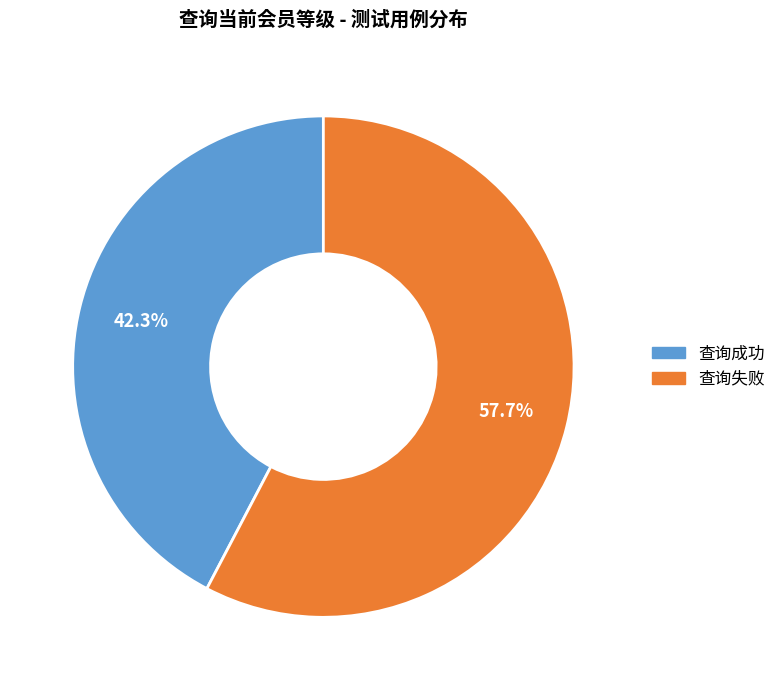

The 查询失败 slice represents 69% of the pie. True or false?

False